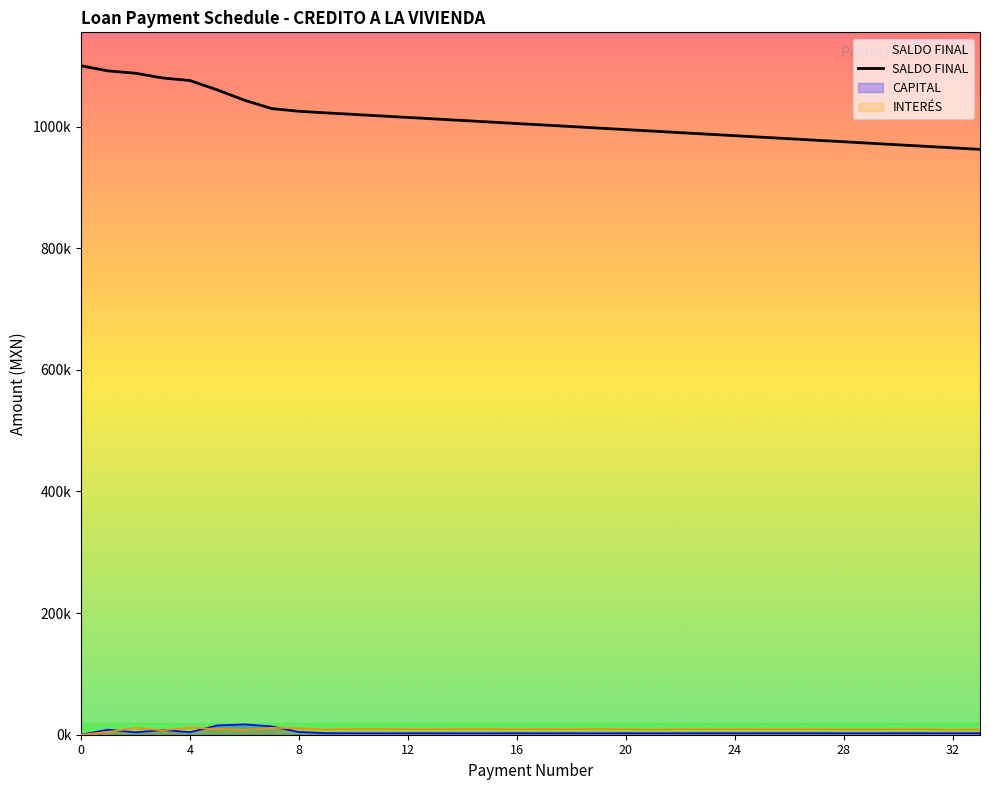

Does the chart have visible grid lines?

No